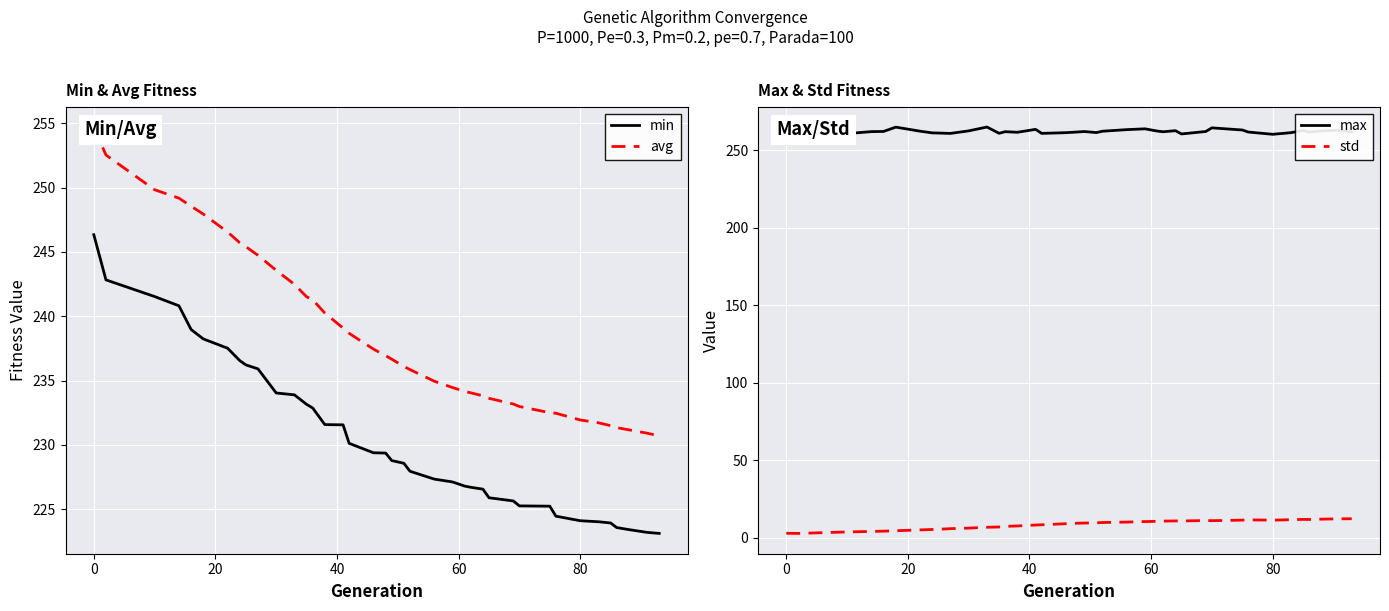

True or false: avg and std intersect in this chart.

False